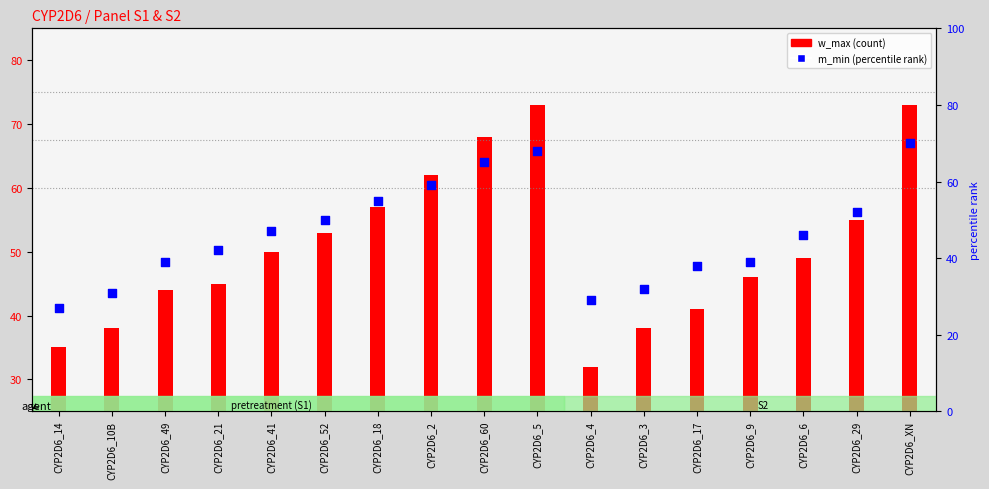

Which series contains the highest Y value?

w_max